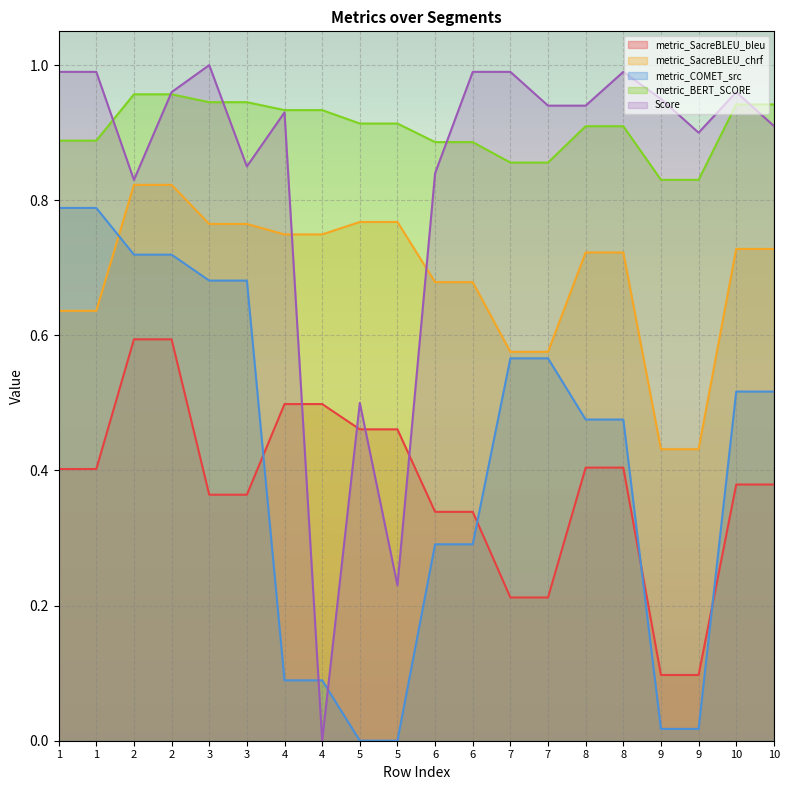

Between 3 and 9, which is larger?

3